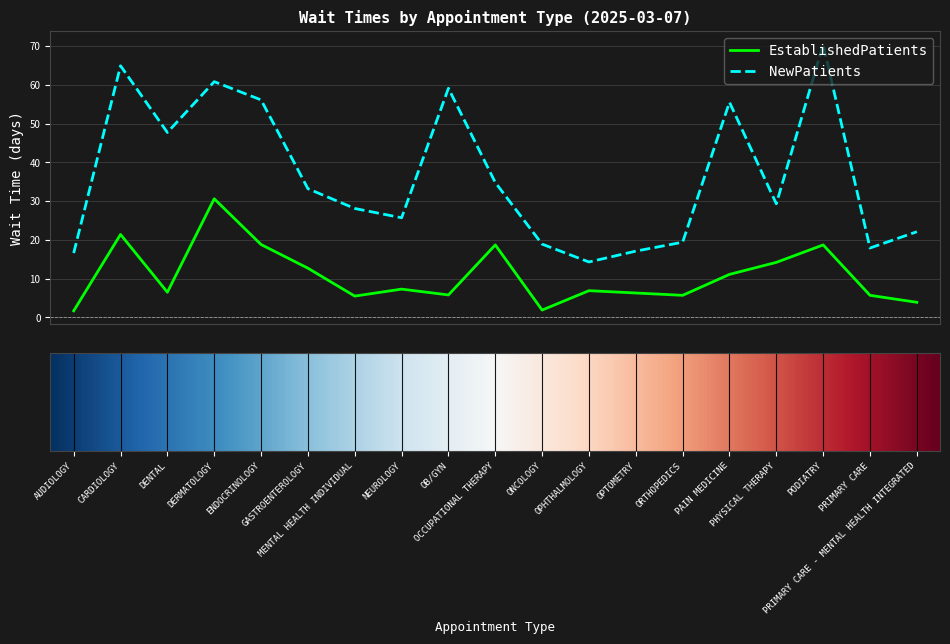

How many distinct data groups are displayed?

2